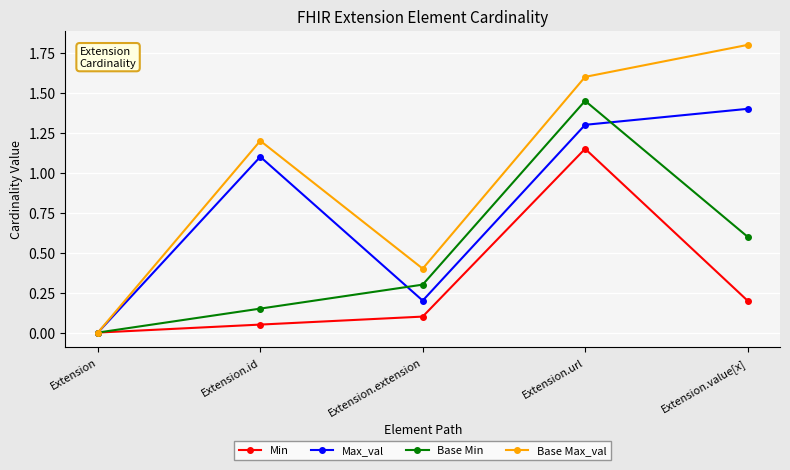

What position from the right is Extension.url?

2